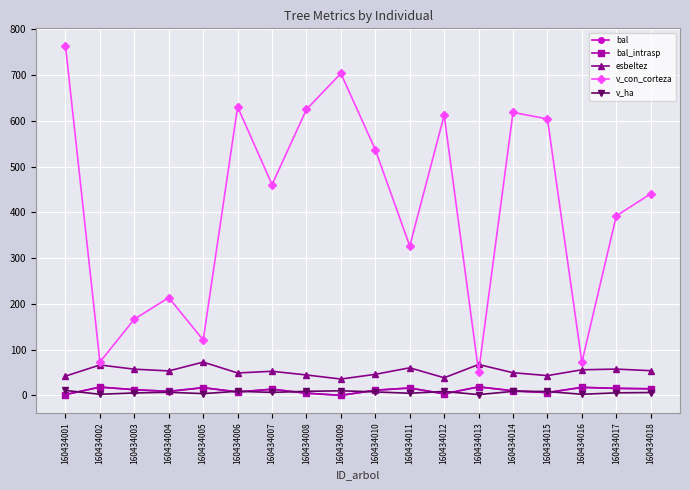

Where do bal and v_ha first cross each other?

160434001 and 160434002